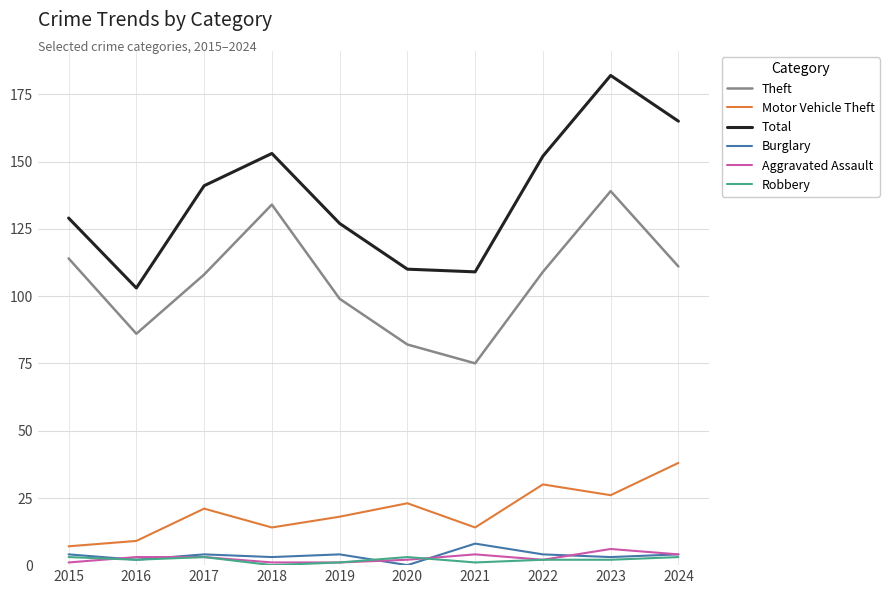

Reading left to right, extract all data points from this chart.

Theft: 114	86	108	134	99	82	75	109	139	111
Motor Vehicle Theft: 7	9	21	14	18	23	14	30	26	38
Total: 129	103	141	153	127	110	109	152	182	165
Burglary: 4	2	4	3	4	0	8	4	3	4
Aggravated Assault: 1	3	3	1	1	2	4	2	6	4
Robbery: 3	2	3	0	1	3	1	2	2	3